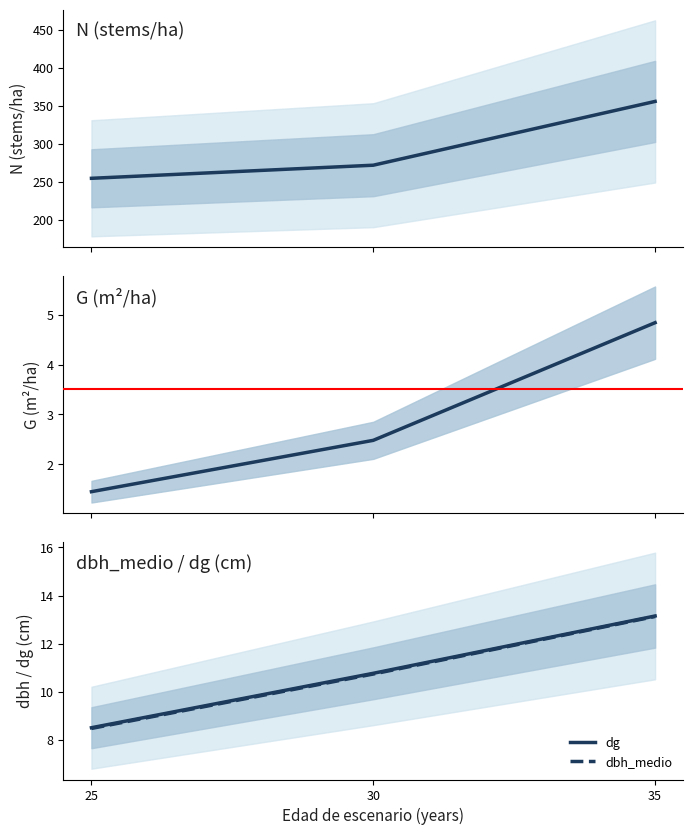

At which category is the sum across all series the highest?

35